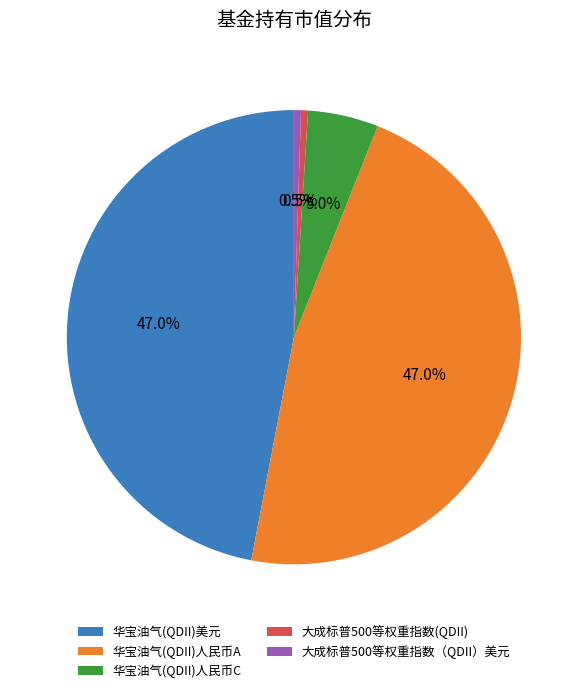

What percentage is NOT represented by 华宝油气(QDII)人民币C?

95.0%